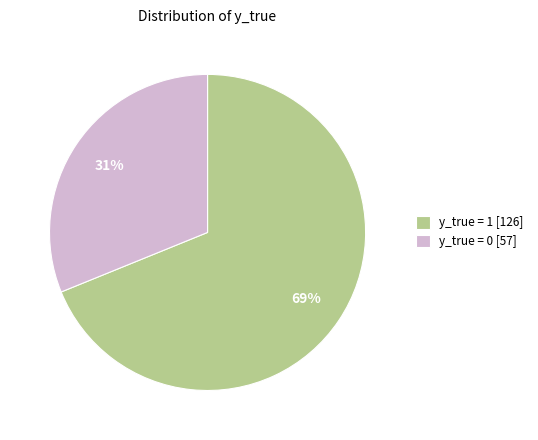

To the nearest percent, what is the difference between the y_true = 1 and y_true = 0 slice percentages?

38%